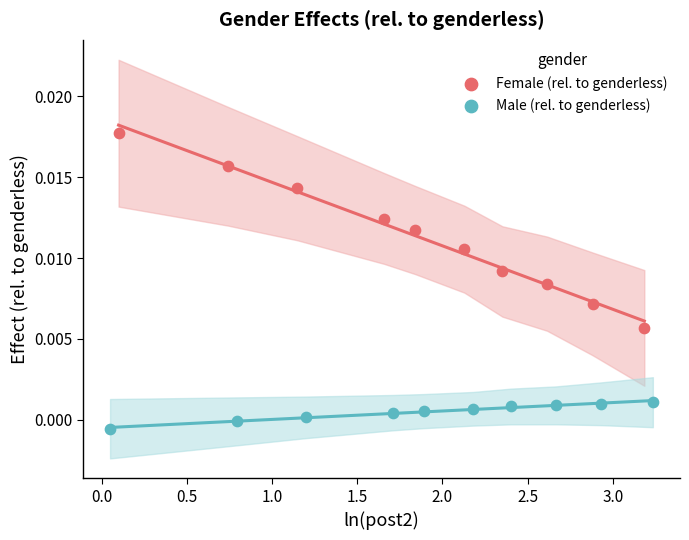

Which series has the widest spread of Y values?

Female (rel. to genderless)